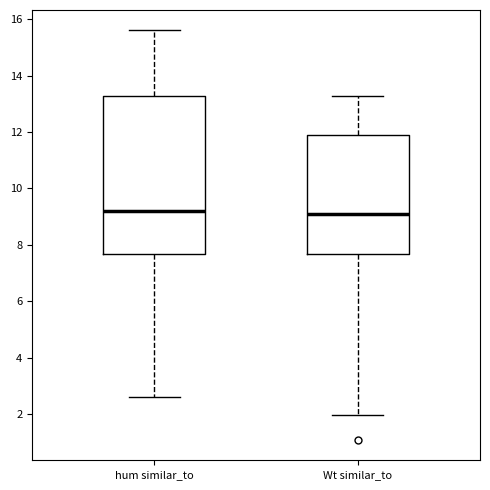

Reading left to right, transcribe this box plot: for each box, give where its median line is, the range the box spans, and where its two whiskers end, as read against the y-axis. The values are not printed on the chart, so give them approximately, as read against the axis.

hum similar_to: median 9.2, box 7.6 to 13.2, whiskers 2.6 to 15.6
Wt similar_to: median 9.0, box 7.6 to 11.8, whiskers 2.0 to 13.2